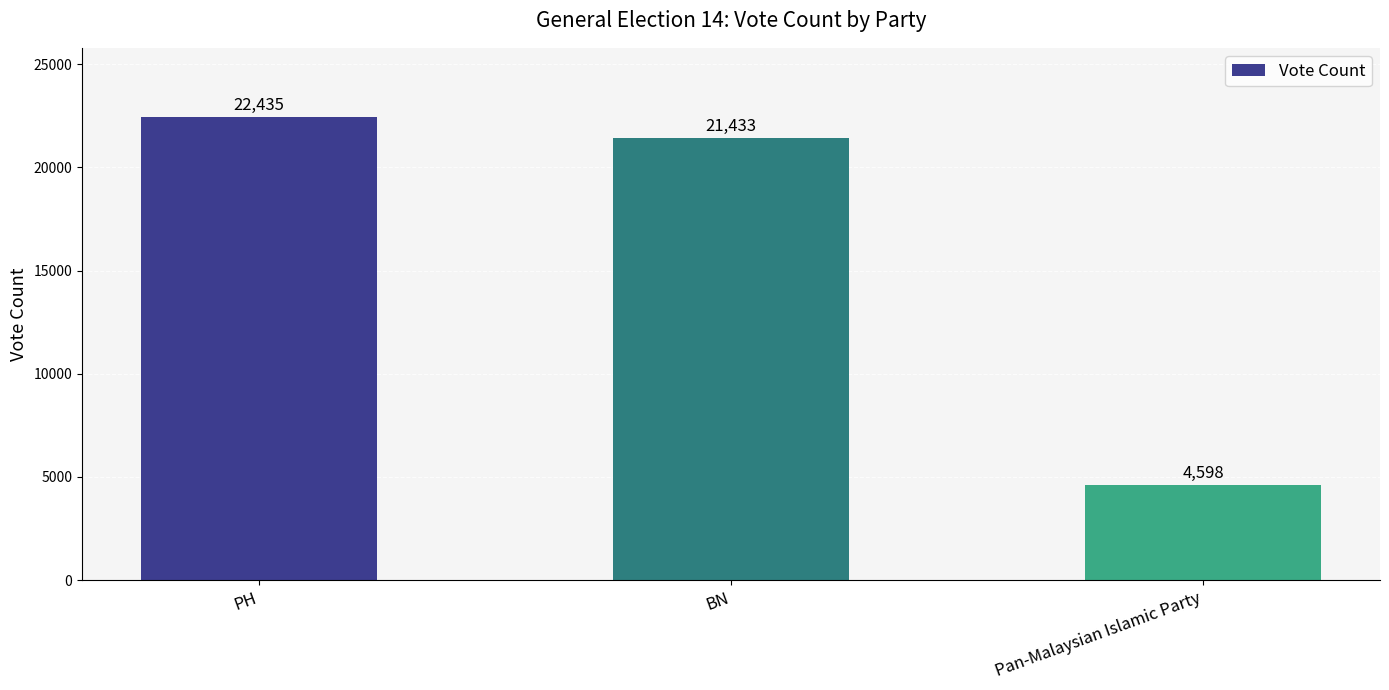

Rank the categories by value from lowest to highest.

Pan-Malaysian Islamic Party, BN, PH